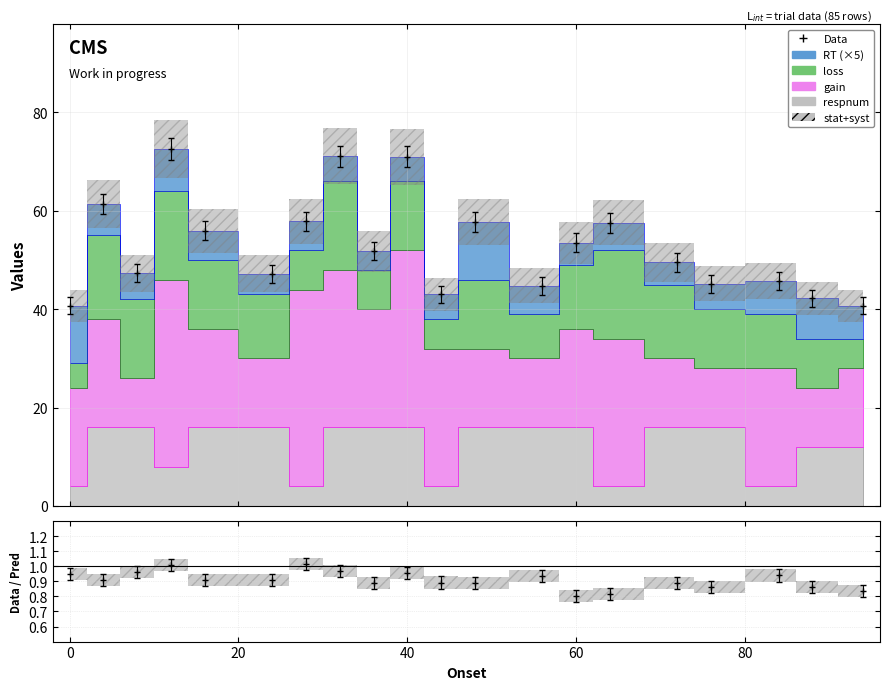

Reading right to left, extract all data points from this chart.

gain: 94=16.0	88=12.0	84=24.0	76=12.0	72=14.0	64=30.0	60=20.0	56=14.0	48=16.0	44=28.0	40=36.0	36=24.0	32=32.0	28=40.0	24=14.0	16=20.0	12=38.0	8=10.0	4=22.0	0=20.0
loss: 94=6.0	88=10.0	84=11.0	76=12.0	72=15.0	64=18.0	60=13.0	56=9.0	48=14.0	44=6.0	40=14.0	36=8.0	32=18.0	28=8.0	24=13.0	16=14.0	12=18.0	8=16.0	4=17.0	0=5.0
RT: 94=1.3	88=1.6	84=1.3	76=1.0	72=0.9	64=1.1	60=0.9	56=1.2	48=2.3	44=1.0	40=1.0	36=0.8	32=1.0	28=1.2	24=0.9	16=1.2	12=1.7	8=1.1	4=1.3	0=2.3
respnum: 94=3.0	88=3.0	84=1.0	76=4.0	72=4.0	64=1.0	60=4.0	56=4.0	48=4.0	44=1.0	40=4.0	36=4.0	32=4.0	28=1.0	24=4.0	16=4.0	12=2.0	8=4.0	4=4.0	0=1.0